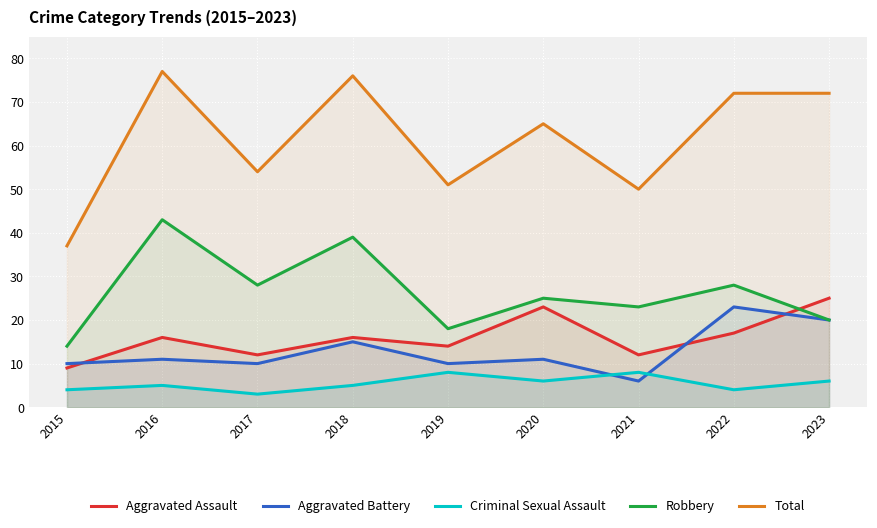

How many lines are shown in the chart?

5